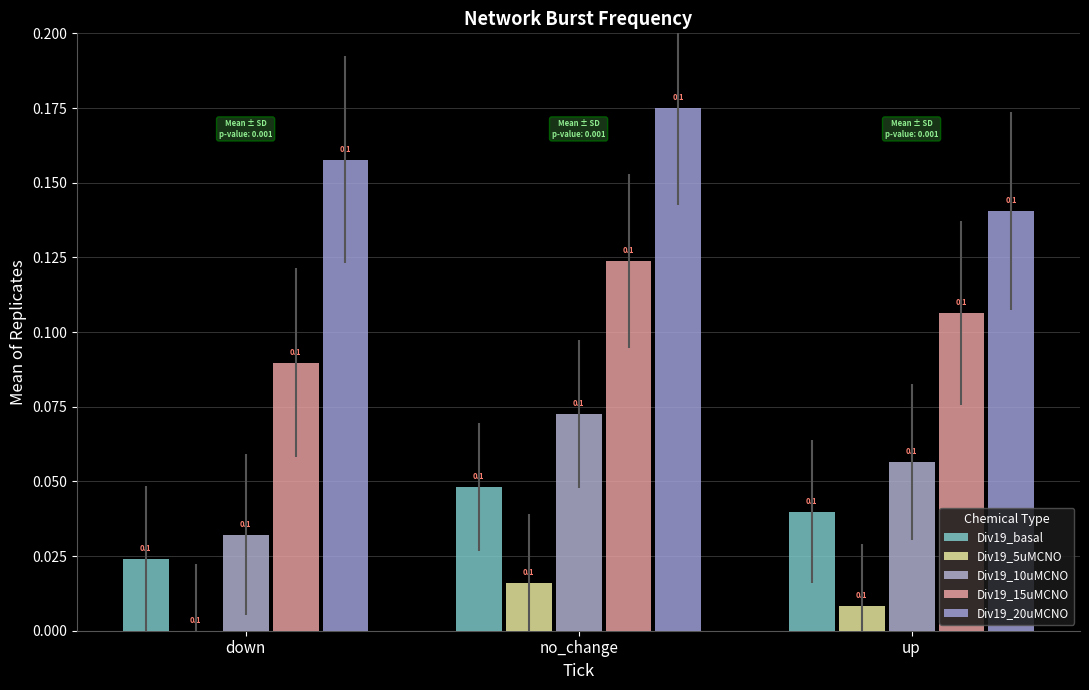

Is the value of Div19_20uMCNO at up greater than the value of Div19_15uMCNO at down?

Yes